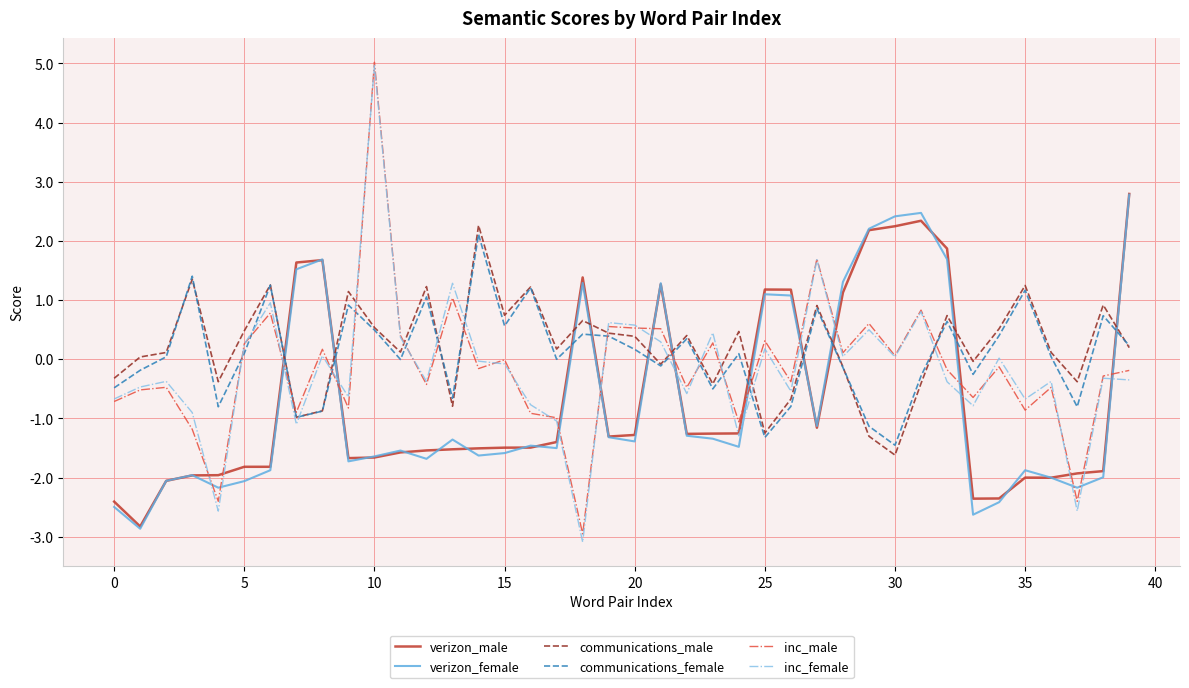

Which series has the largest range (max minus min)?

inc_female